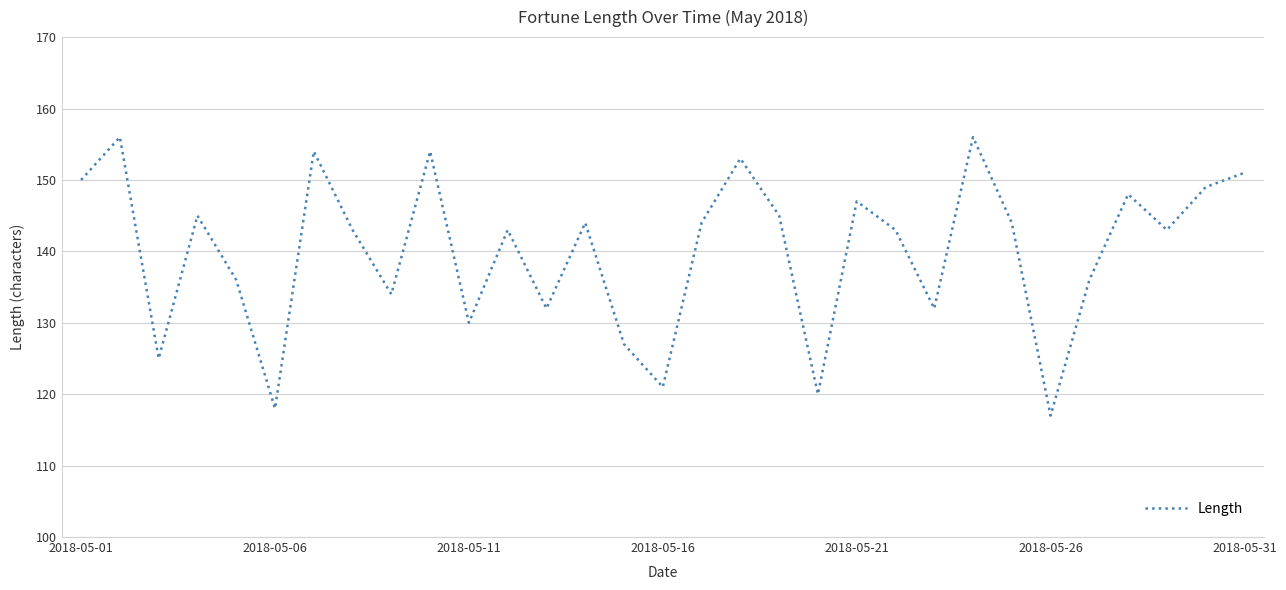

What is the average value?

140